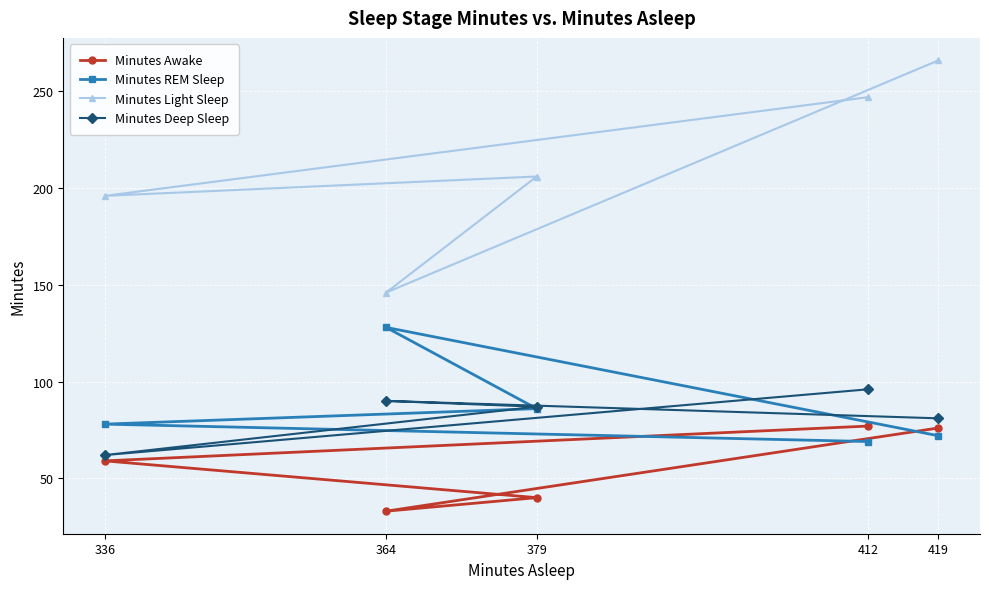

Which series has the largest total across all categories?

Minutes Light Sleep